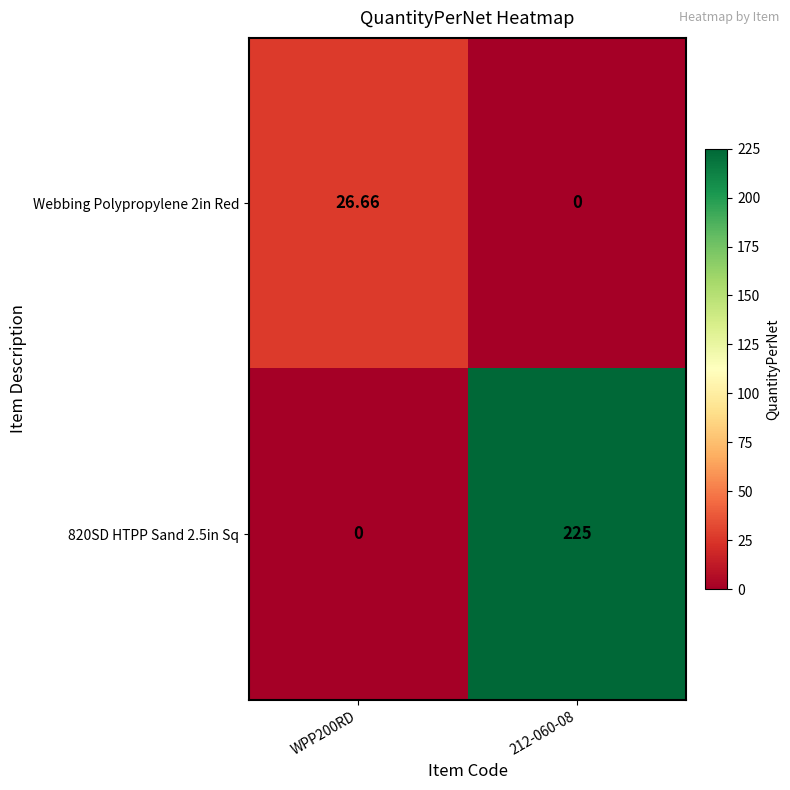

What is the maximum value shown in the chart?

225.0